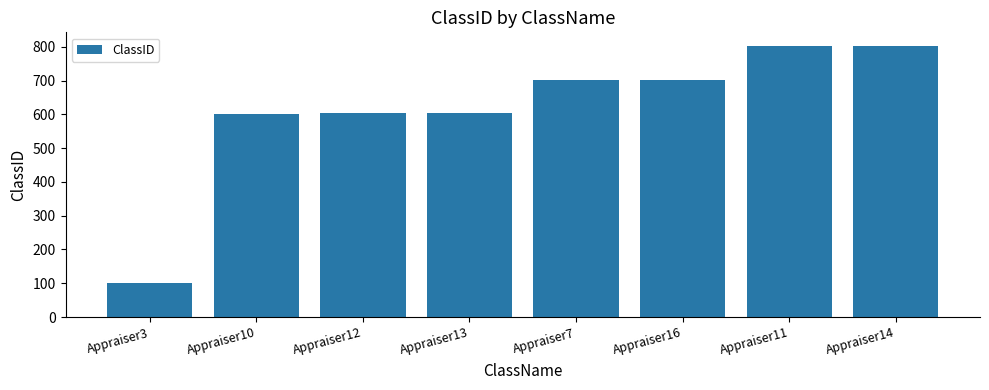

Which category has the lowest value across all series?

Appraiser3